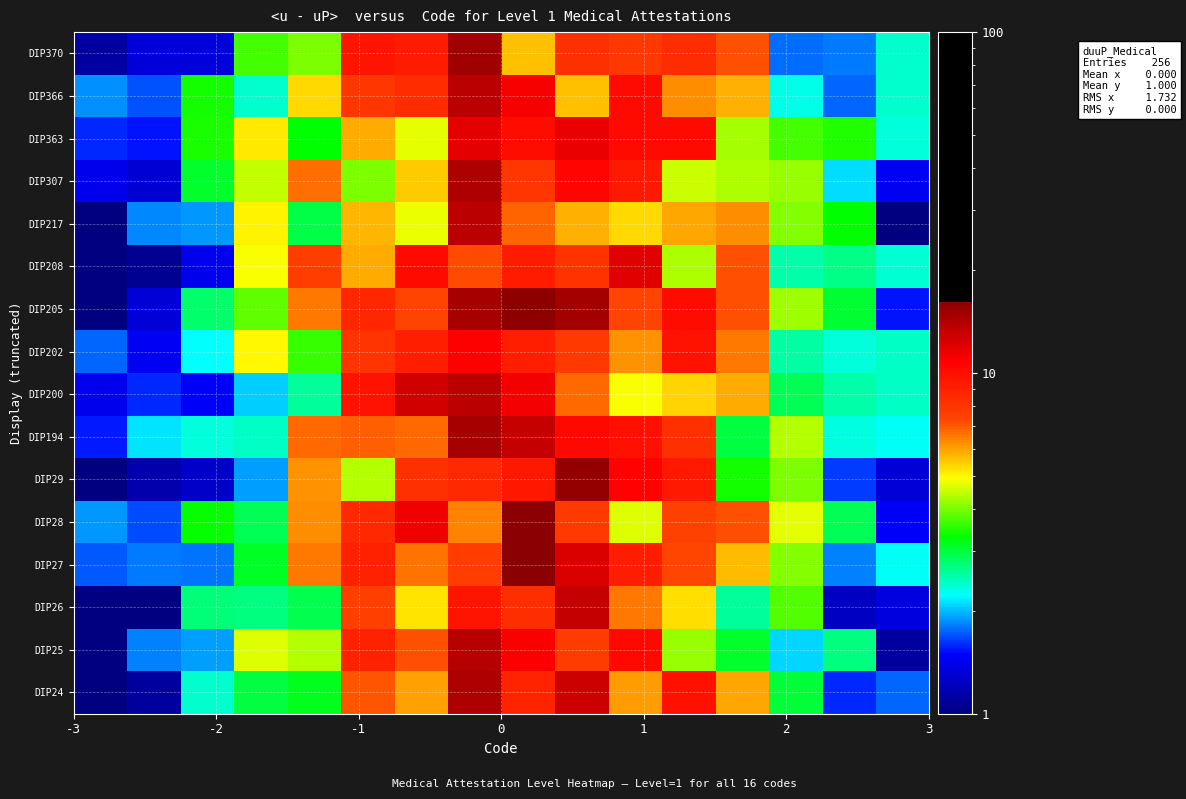

Reading left to right, list all the values displayed in this chart.

DIP370: 1.1	1.3	1.3	3.7	4.0	9.6	9.2	15.0	5.6	8.2	7.8	8.4	7.2	1.8	1.8	2.4
DIP366: 1.9	1.7	3.4	2.4	5.3	7.9	8.4	13.7	11.1	5.6	10.2	6.3	5.8	2.3	1.8	2.4
DIP363: 1.6	1.5	3.4	5.1	3.3	5.9	4.7	11.9	10.1	11.6	10.2	10.2	4.3	3.7	3.5	2.3
DIP307: 1.4	1.3	3.1	4.5	6.7	4.0	5.5	14.3	7.9	10.5	9.3	4.5	4.3	4.2	2.1	1.4
DIP217: 0.8	1.8	1.9	5.0	2.9	5.7	4.8	13.6	6.8	5.8	5.3	5.9	6.3	4.0	3.3	0.9
DIP208: 0.8	1.1	1.4	4.9	7.6	5.8	10.2	7.2	9.2	8.1	12.0	4.3	7.1	2.5	2.7	2.4
DIP205: 0.7	1.3	2.8	3.8	6.5	8.7	7.3	14.6	15.9	14.7	7.4	10.1	7.1	4.2	3.0	1.5
DIP202: 1.8	1.4	2.2	5.0	3.6	8.0	9.1	10.9	9.1	7.7	6.2	9.7	6.5	2.6	2.4	2.4
DIP200: 1.4	1.6	1.5	2.1	2.6	9.8	12.7	13.7	11.2	6.7	4.9	5.4	5.8	2.9	2.5	2.4
DIP194: 1.6	2.1	2.3	2.4	6.7	6.9	6.7	14.6	13.2	10.3	9.8	8.2	3.0	4.4	2.3	2.2
DIP29: 0.7	1.2	1.3	1.9	6.2	4.4	8.2	8.6	9.5	15.5	10.6	9.3	3.4	4.0	1.6	1.3
DIP28: 1.9	1.7	3.3	2.9	6.3	8.6	11.3	6.4	16.2	7.8	4.7	7.5	7.1	4.7	2.9	1.5
DIP27: 1.7	1.8	1.8	3.1	6.5	8.9	6.6	7.6	16.1	12.3	9.1	7.3	5.7	4.0	1.8	2.2
DIP26: 0.9	0.9	2.7	2.7	2.9	7.5	5.2	9.7	8.3	13.2	6.5	5.2	2.6	3.7	1.2	1.4
DIP25: 0.9	1.8	1.9	4.6	4.4	9.0	7.1	13.8	11.0	7.7	10.3	4.2	3.1	2.1	2.7	1.1
DIP24: 0.9	1.1	2.4	3.0	3.1	7.0	6.0	14.2	8.8	12.8	6.1	9.9	5.9	3.0	1.6	1.8